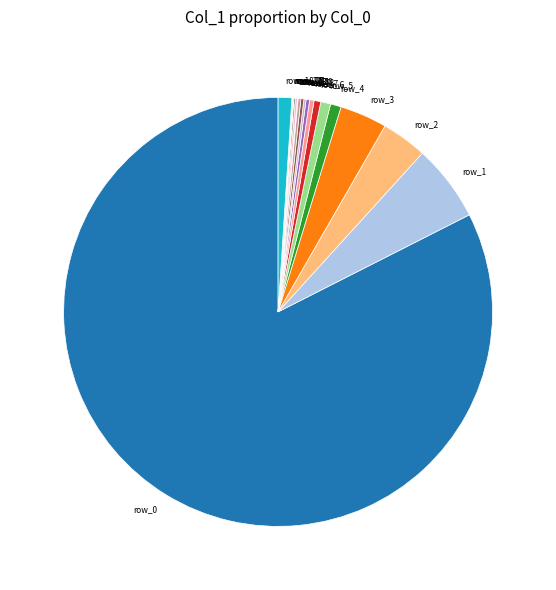

The row_6 slice represents 8% of the pie. True or false?

False